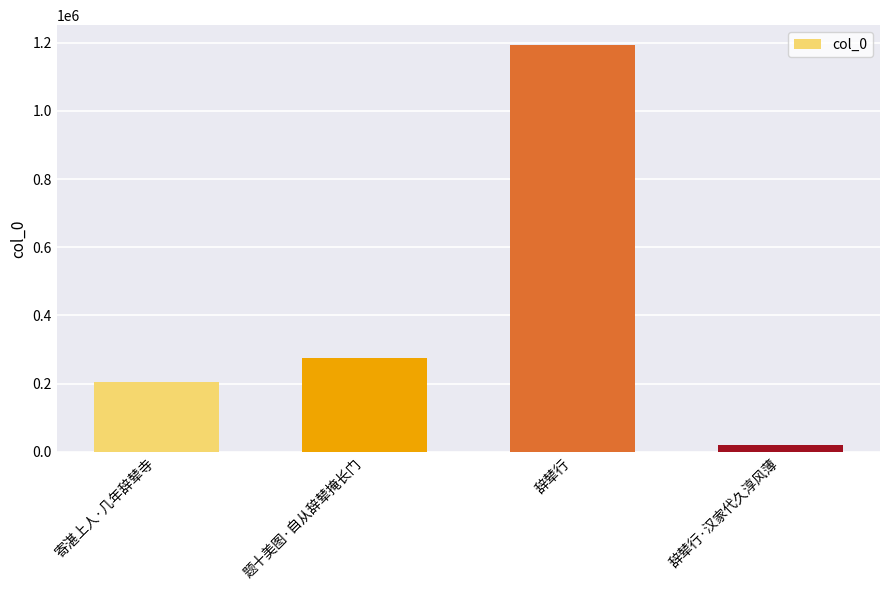

What is the label of the 3rd bar from the right?

题十美图·自从辞辇掩长门